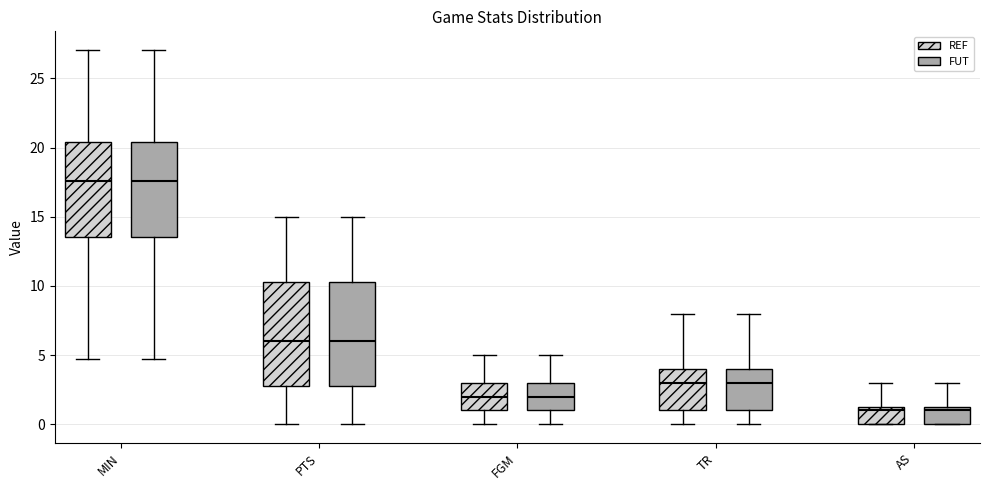

Reading left to right, read every box against the y-axis: the position of its median line, the range the box covers, and the ends of its whiskers. The values are not printed on the chart, so give them approximately, as read against the axis.

MIN (REF): median 17.5, box 13.5 to 20.5, whiskers 4.5 to 27.0
MIN (FUT): median 17.5, box 13.5 to 20.5, whiskers 4.5 to 27.0
PTS (REF): median 6.0, box 3.0 to 10.5, whiskers 0.0 to 15.0
PTS (FUT): median 6.0, box 3.0 to 10.5, whiskers 0.0 to 15.0
FGM (REF): median 2.0, box 1.0 to 3.0, whiskers 0.0 to 5.0
FGM (FUT): median 2.0, box 1.0 to 3.0, whiskers 0.0 to 5.0
TR (REF): median 3.0, box 1.0 to 4.0, whiskers 0.0 to 8.0
TR (FUT): median 3.0, box 1.0 to 4.0, whiskers 0.0 to 8.0
AS (REF): median 1.0, box 0.0 to 1.5, whiskers 0.0 to 3.0
AS (FUT): median 1.0, box 0.0 to 1.5, whiskers 0.0 to 3.0